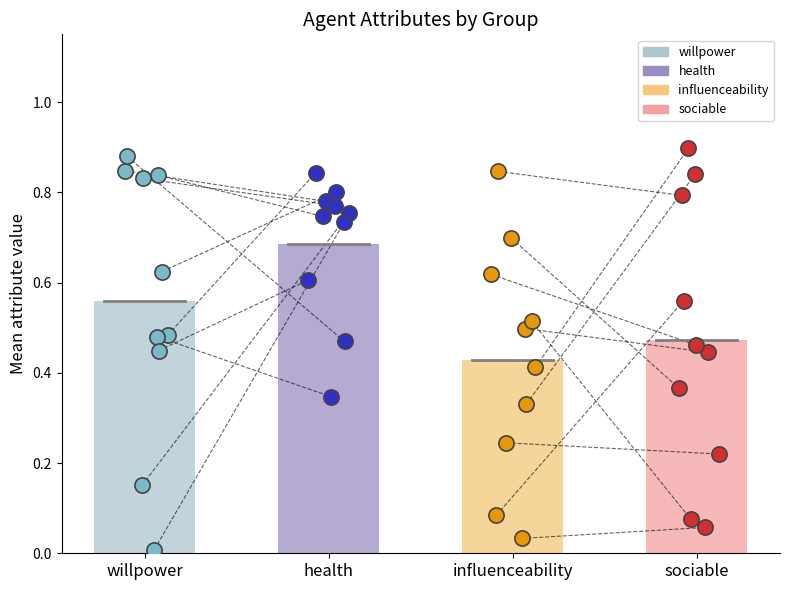

Which series has the largest total across all categories?

health